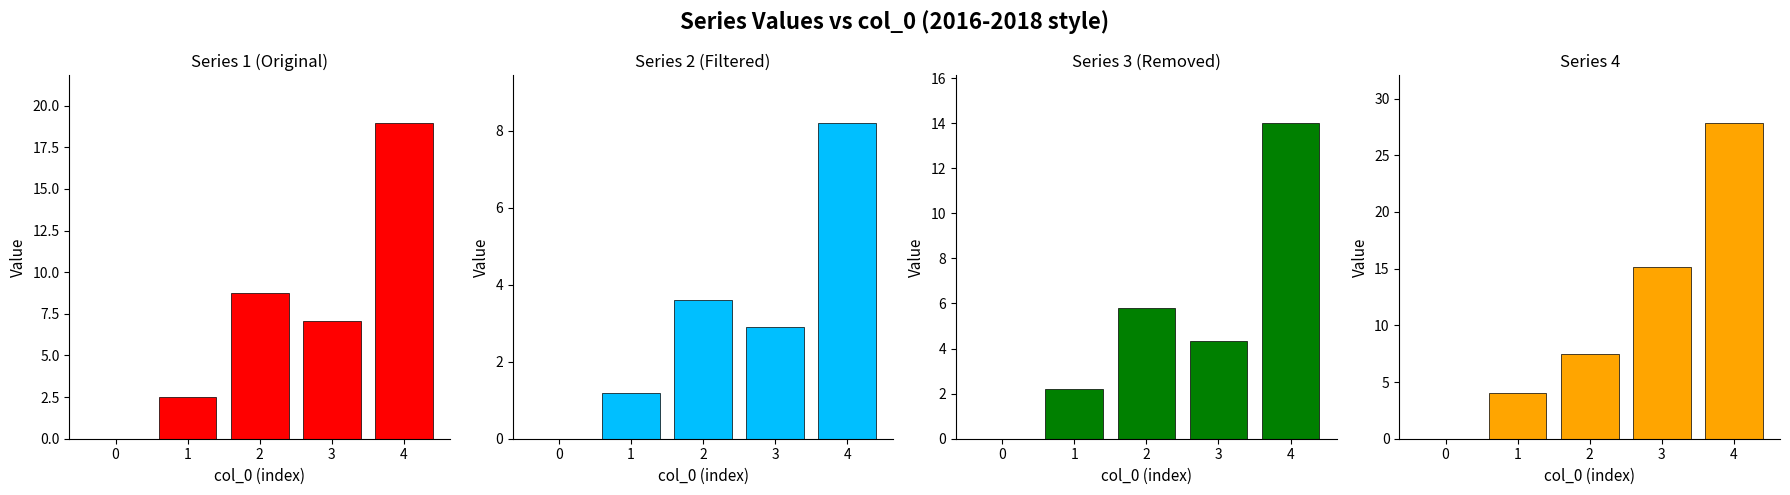

Between 1 and 3, which series saw the biggest shift?

4